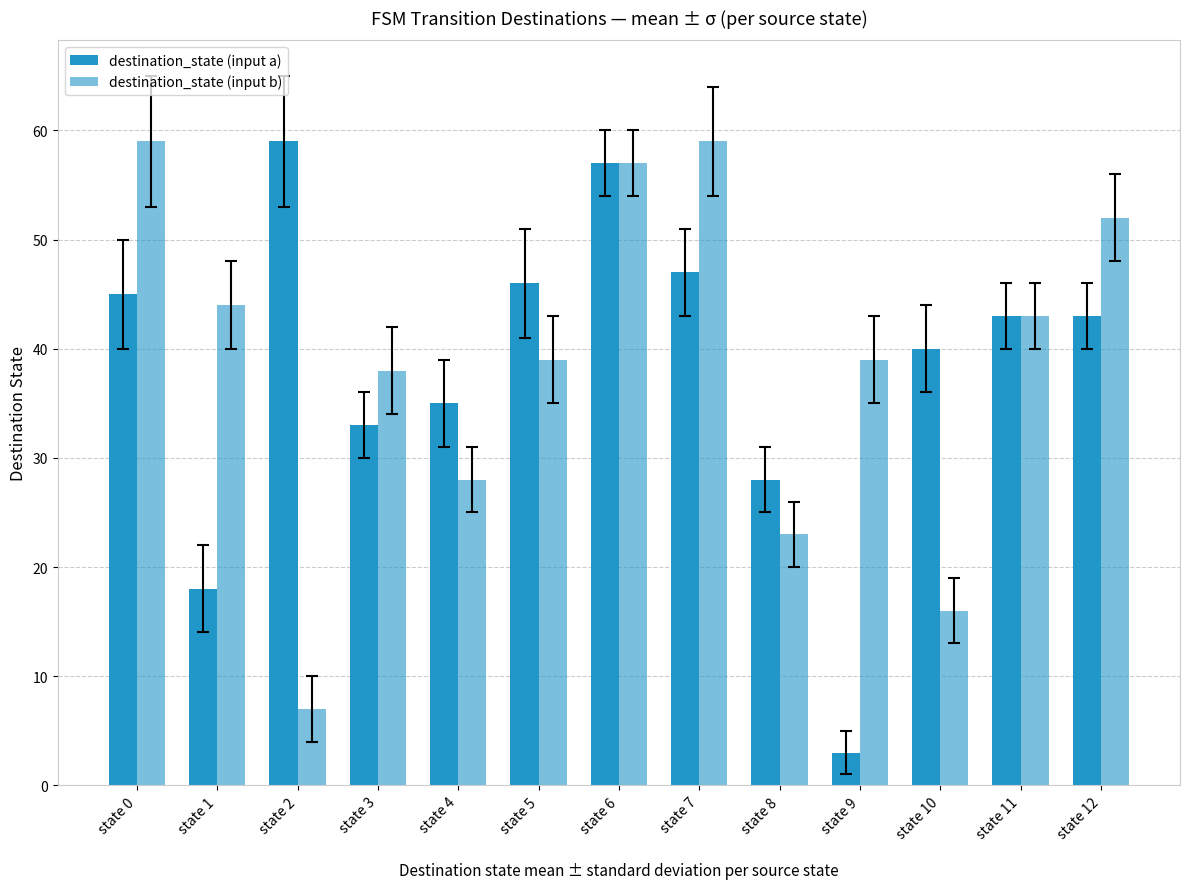

What is the value of the destination_state (input b) bar at the 10th from the left?

39